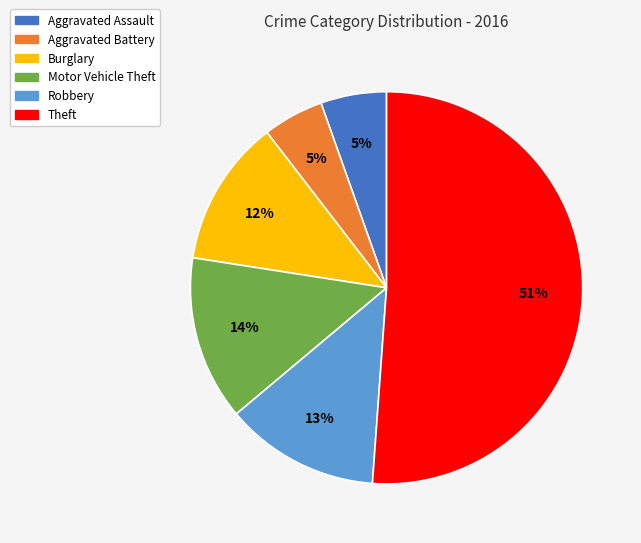

How many slices are in this pie chart?

6